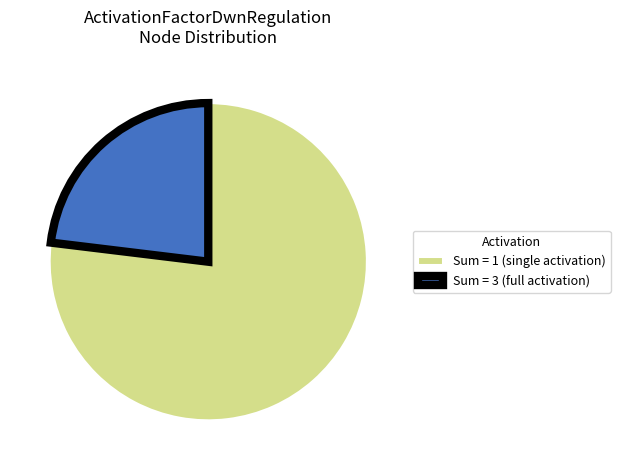

Is there a majority slice in this chart?

Yes